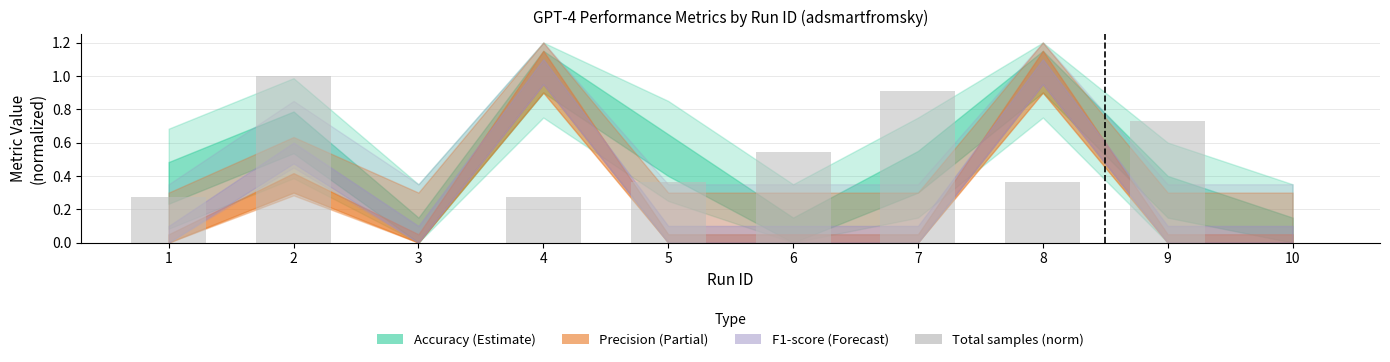

What is the sum of all values?

4.5